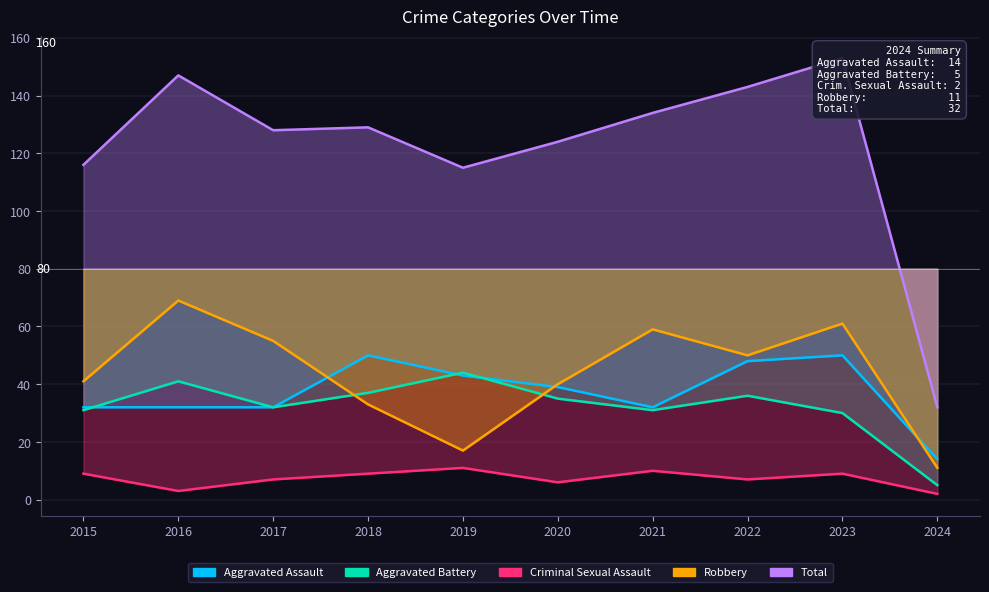

Between 2018 and 2020, which series saw the biggest shift?

Aggravated Assault